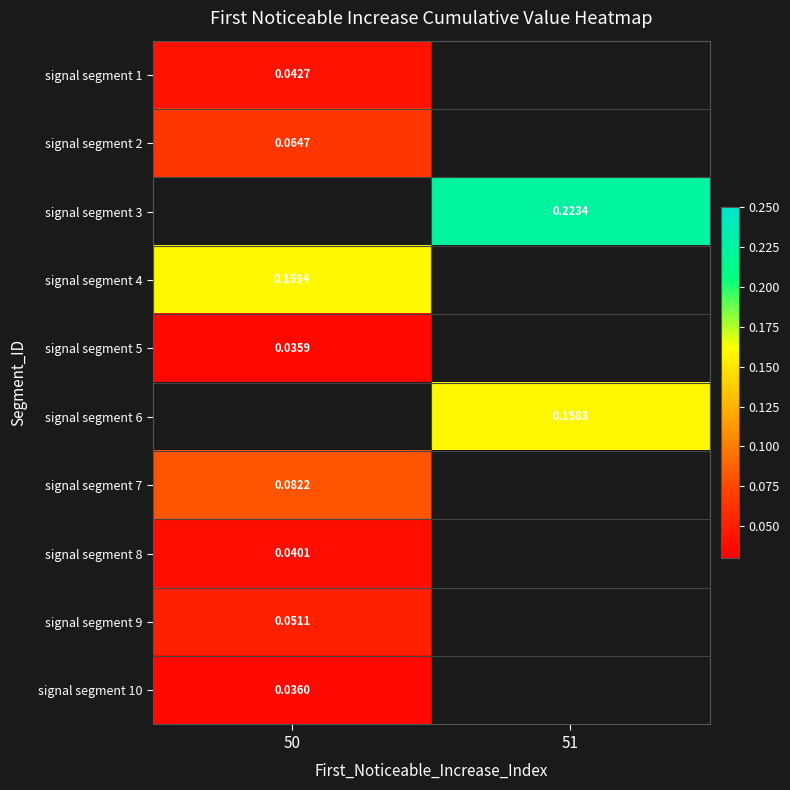

At which category does the chart reach its minimum across all series?

50